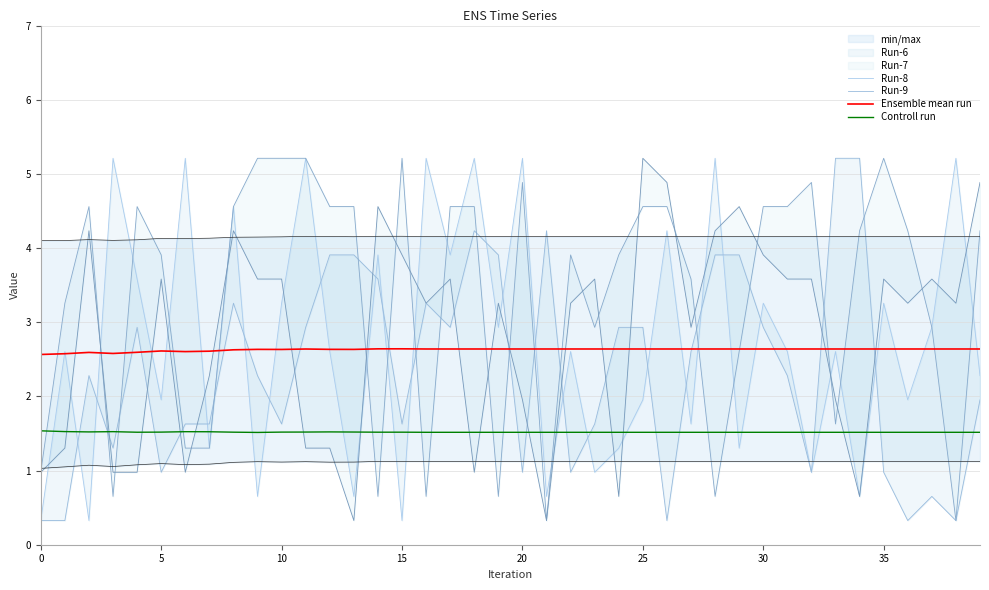

In Ensemble mean run, how many points are higher than both neighbors (excluding endpoints)?

5